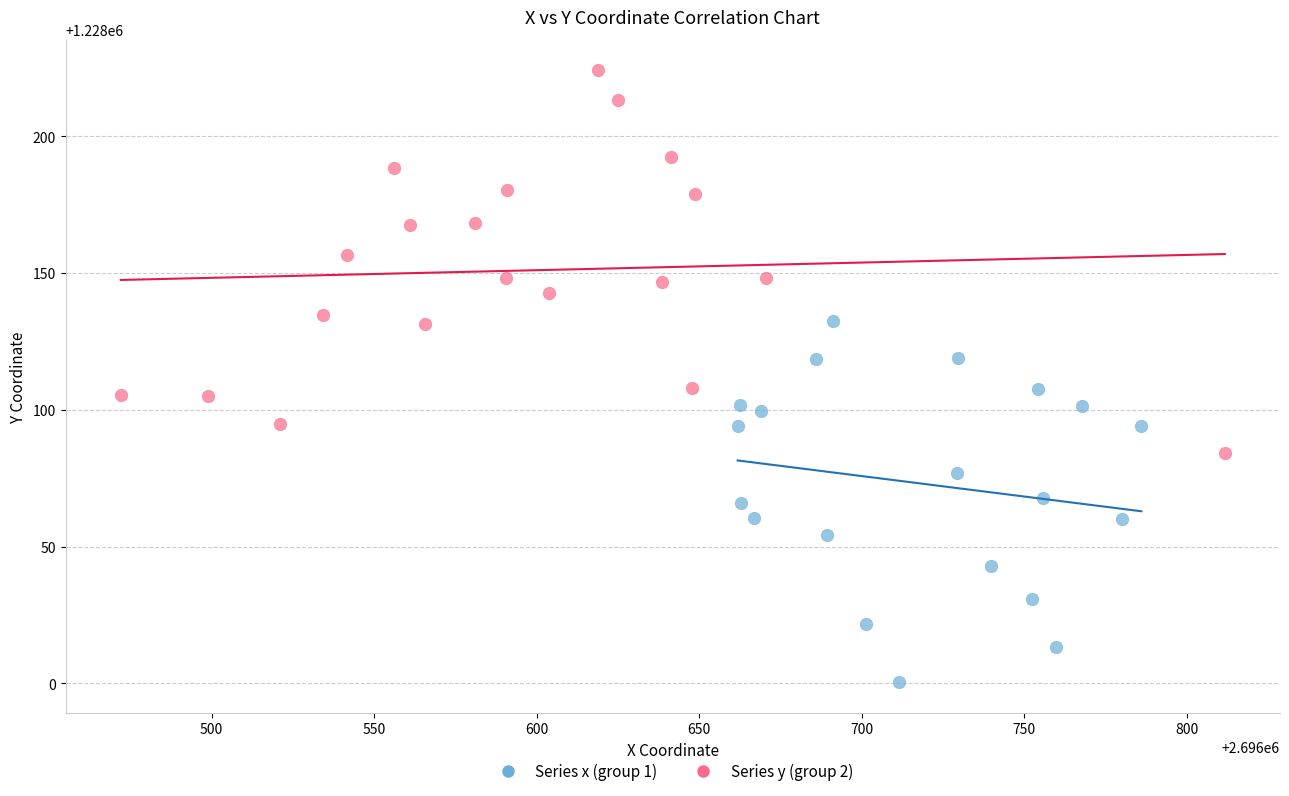

Which series has the widest spread of Y values?

Series y (group 2)